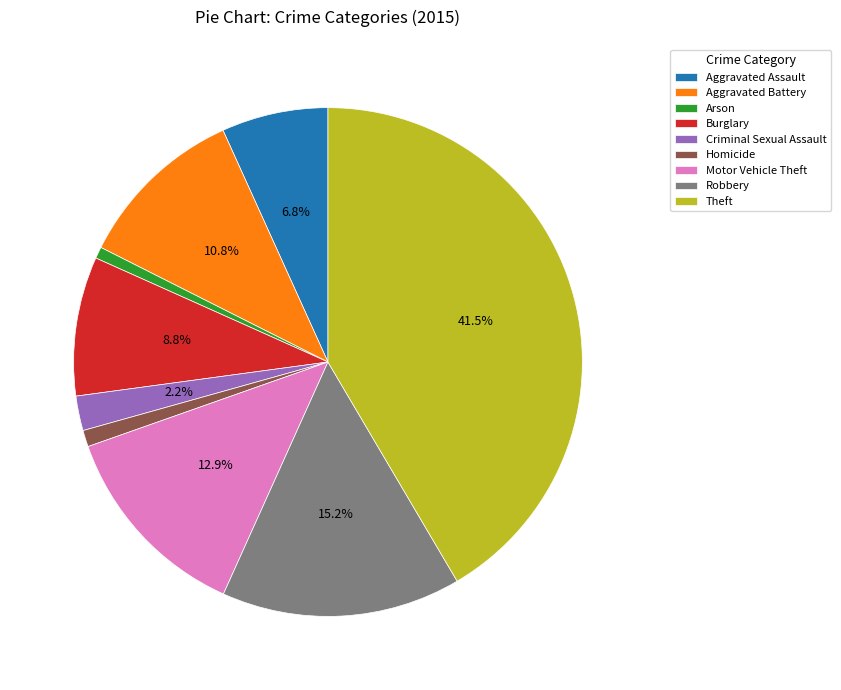

What percentage is NOT represented by Burglary?

91.2%